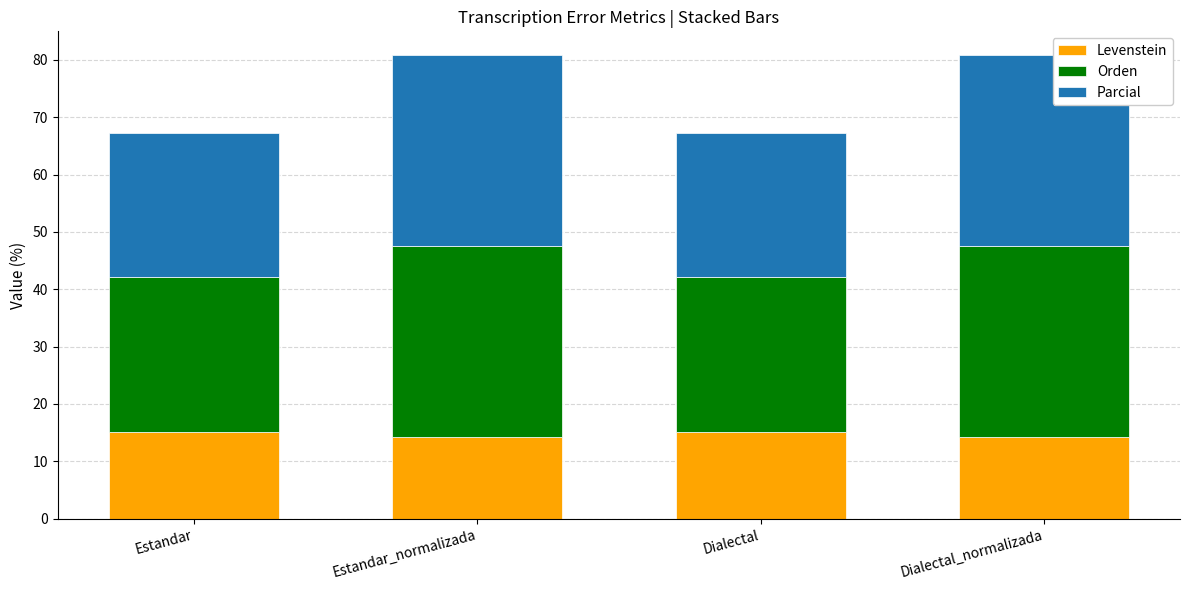

What are all the series names shown in the legend?

Levenstein, Orden, Parcial